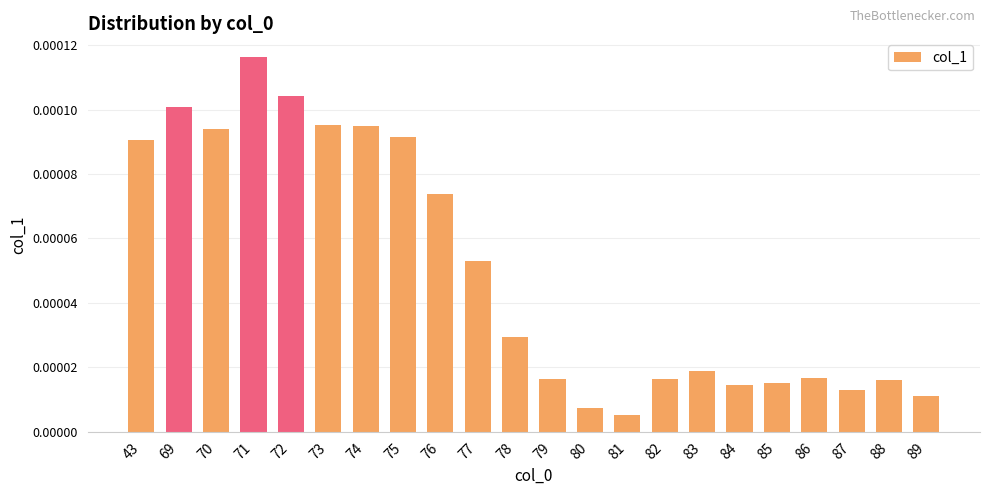

Between 77 and 74, which is larger?

74